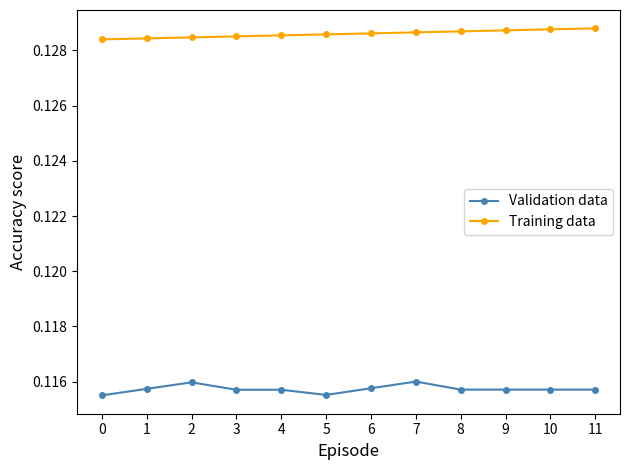

True or false: Validation data has more than 1 interior local peaks.

True